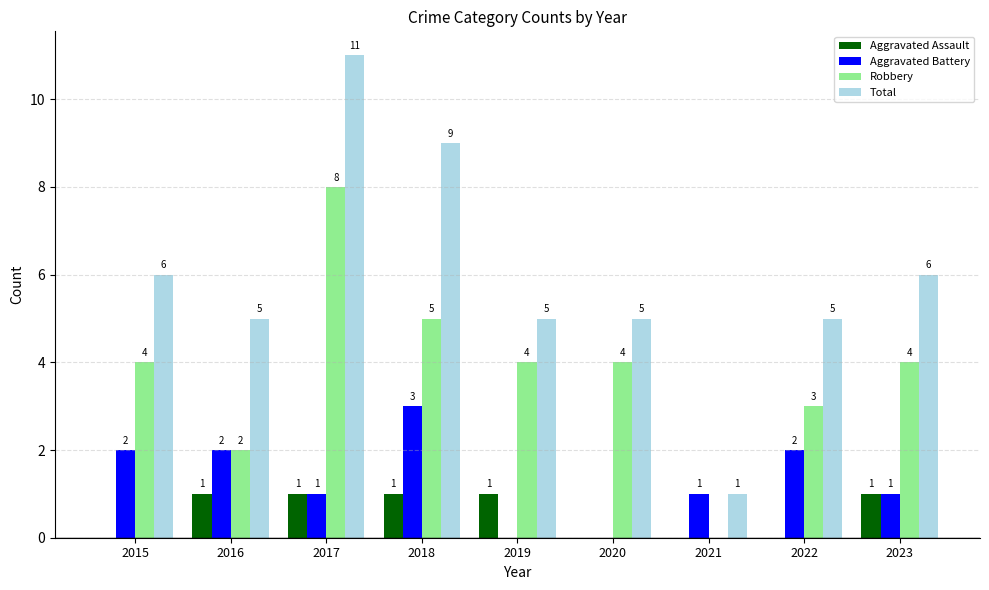

What is the total value across all series at 2023?

12